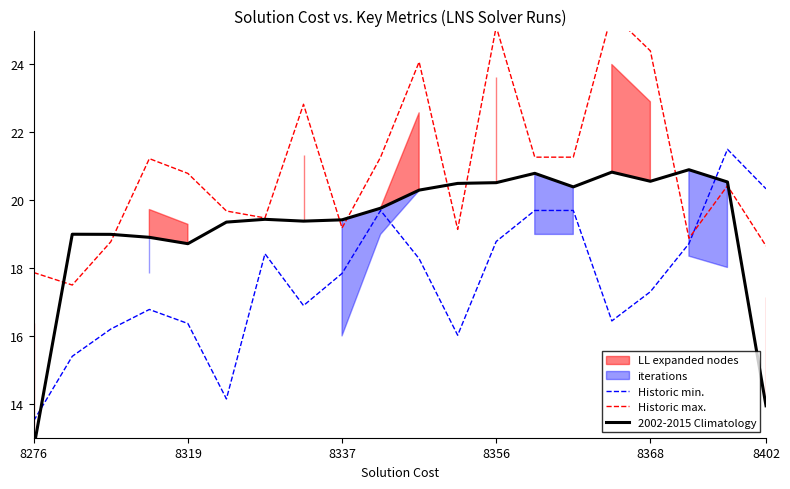

In 2002-2015 Climatology, how many points are higher than both neighbors (excluding endpoints)?

5